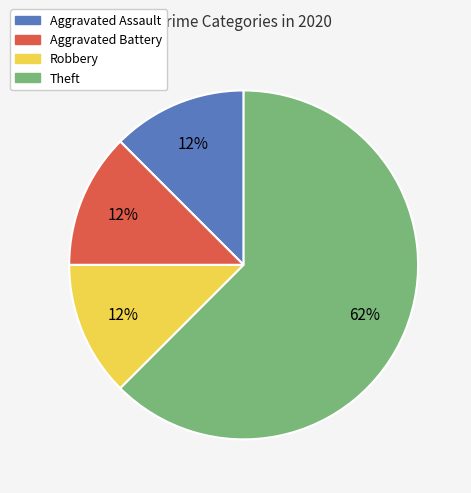

Does Theft account for over 50% of the chart?

Yes